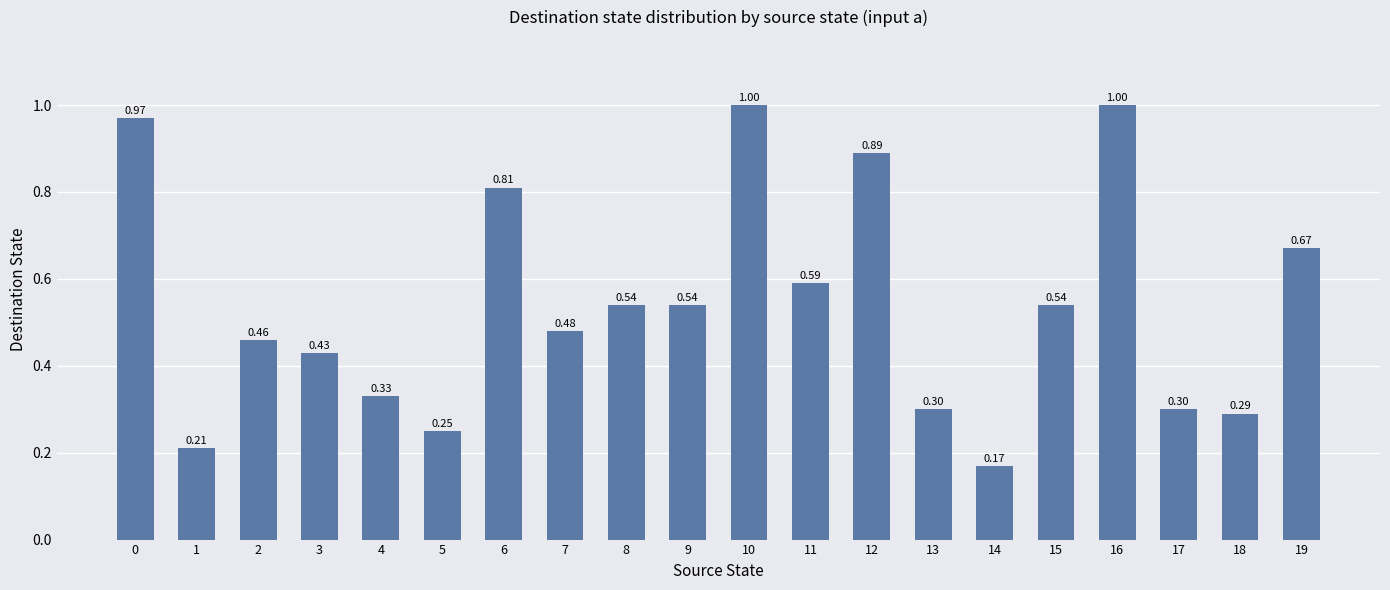

What is the greatest value displayed?

1.0